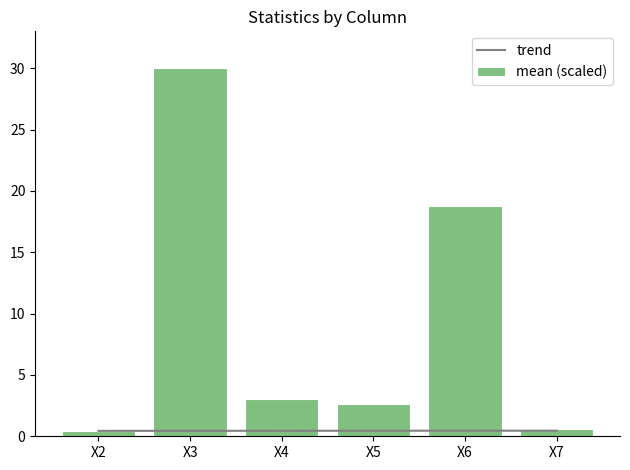

Is it true that mean (scaled) equals 1.1 at X5?

False